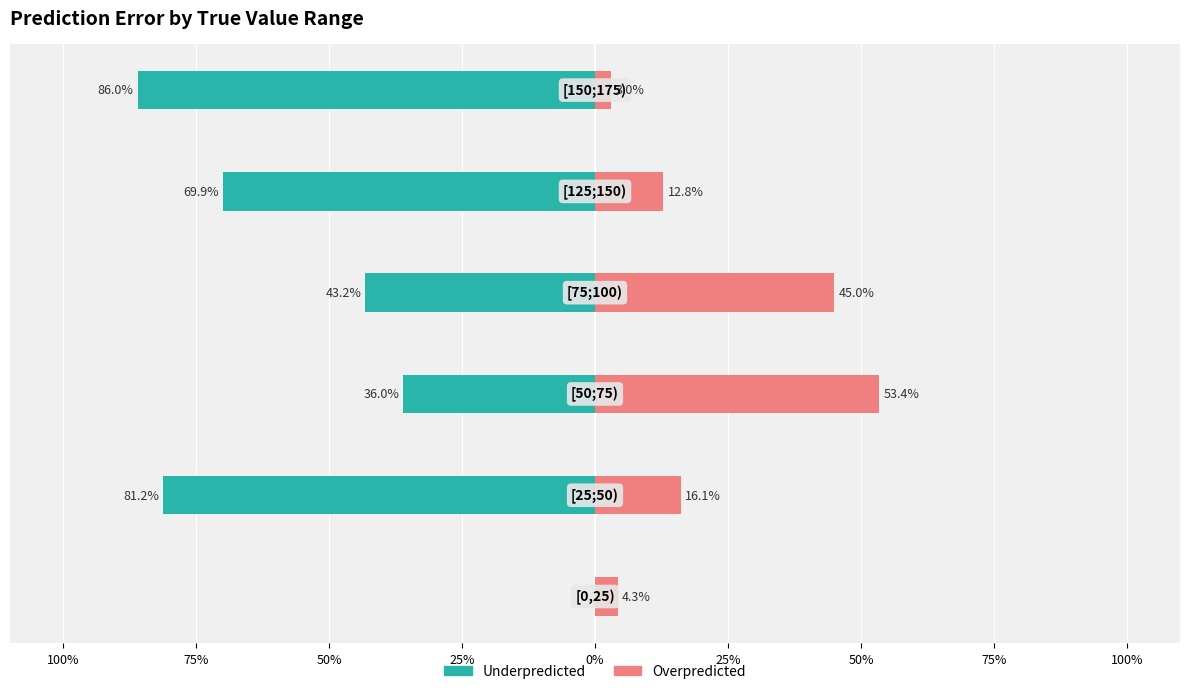

Which series has the largest range (max minus min)?

Underpredicted